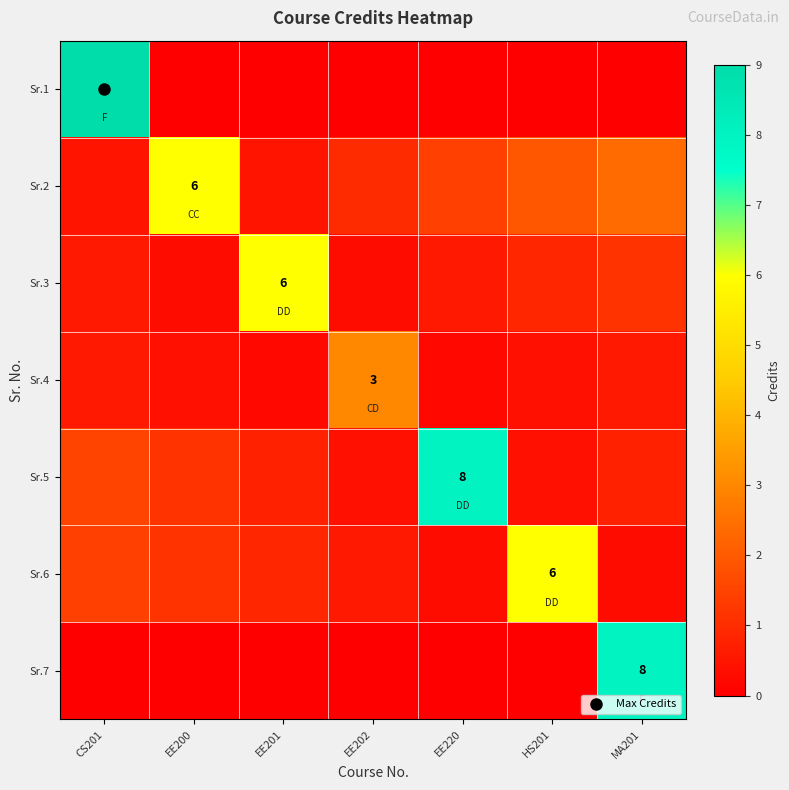

How many categories are shown in the chart?

7